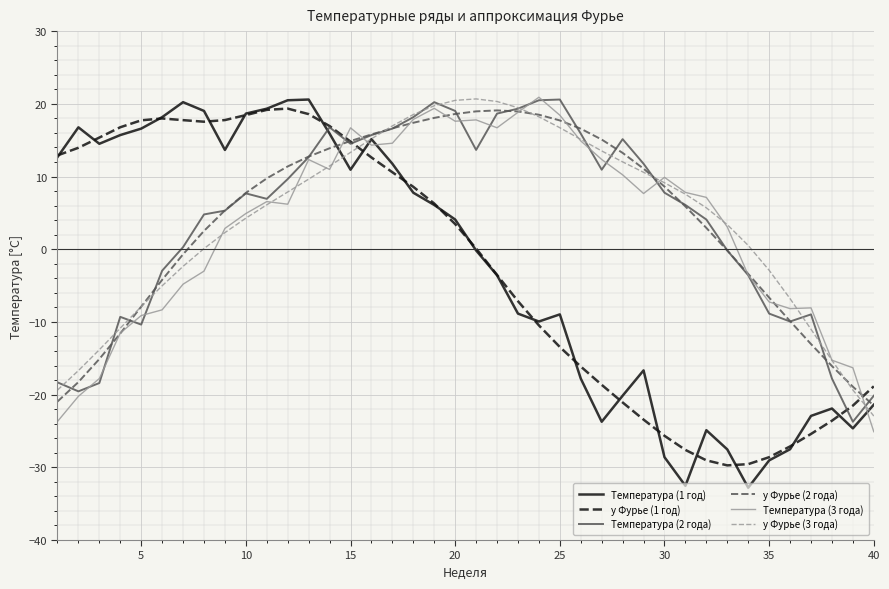

What is the minimum value shown in the chart?

-32.8